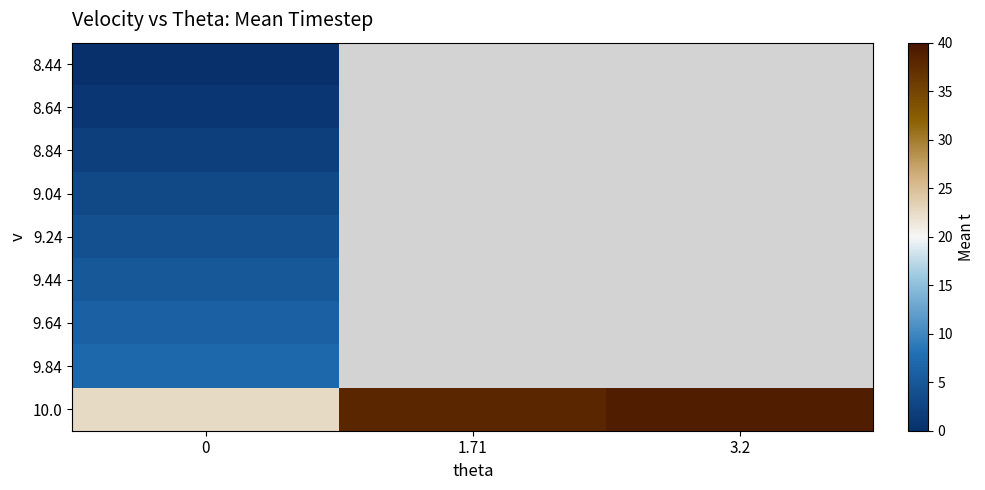

What is the approximate value of 10.0 at 1.71?

38.0